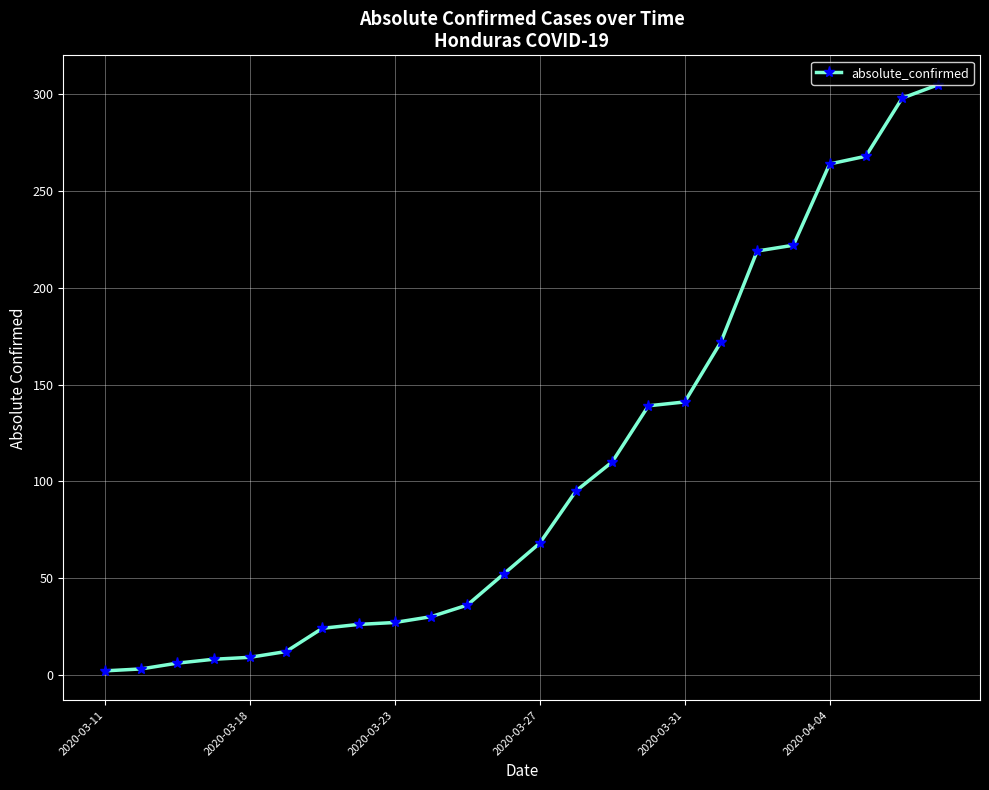

What is the average value?

106